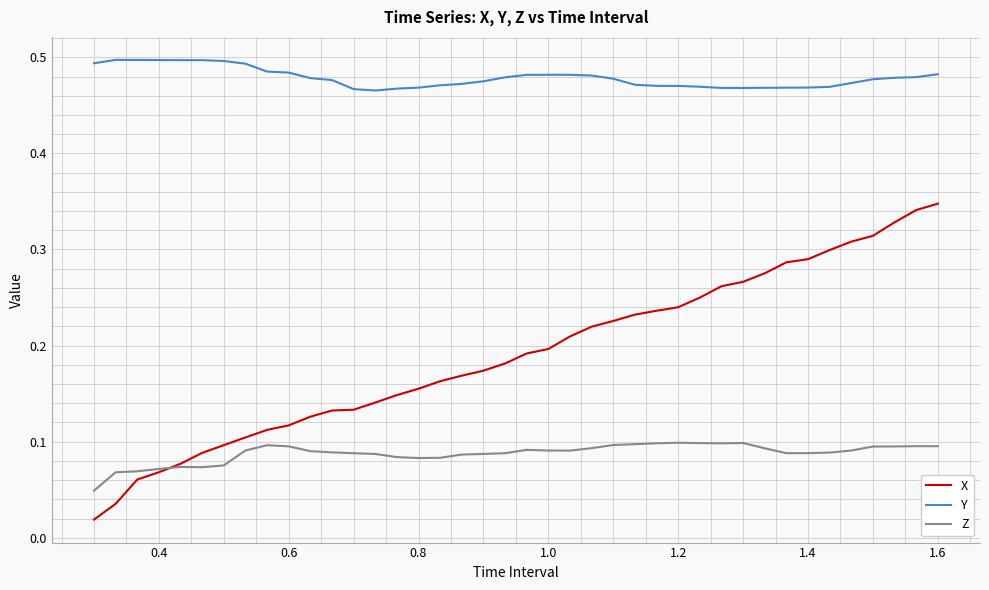

Which series has the largest total across all categories?

Y